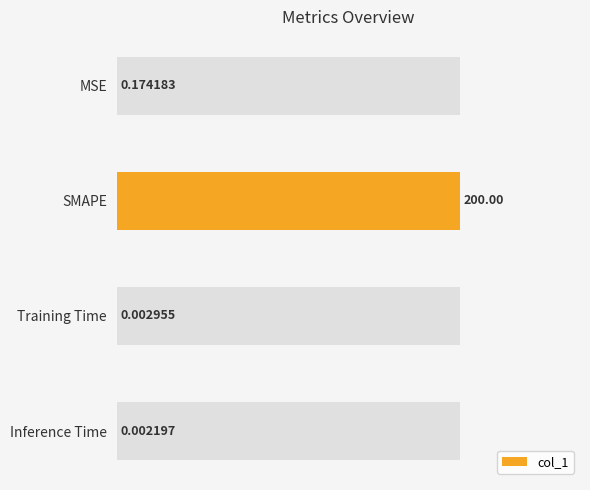

Are the bars horizontal?

Yes